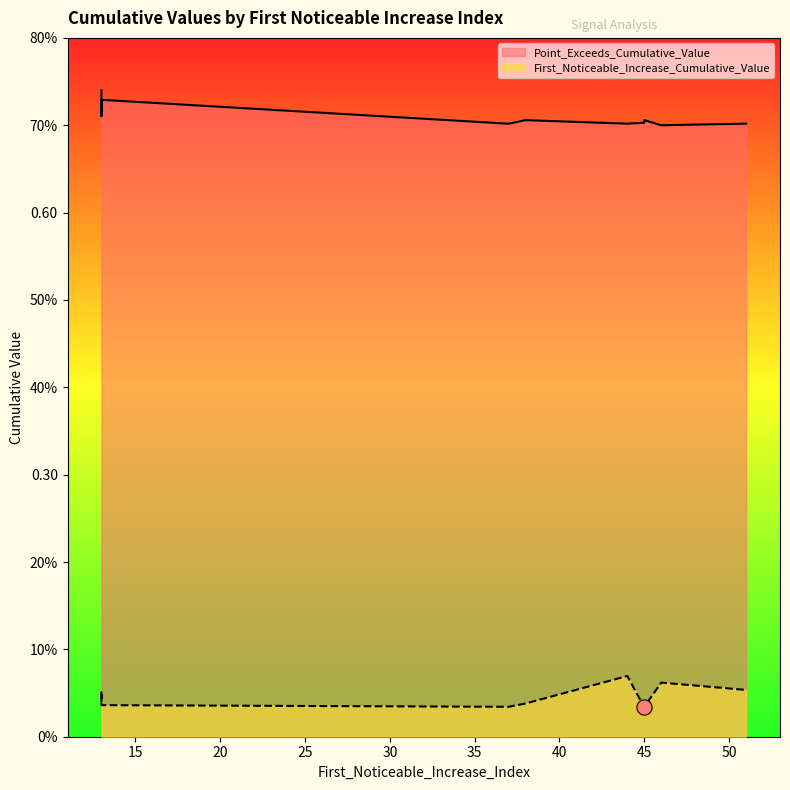

Which series reaches the maximum Y coordinate?

Point_Exceeds_Cumulative_Value